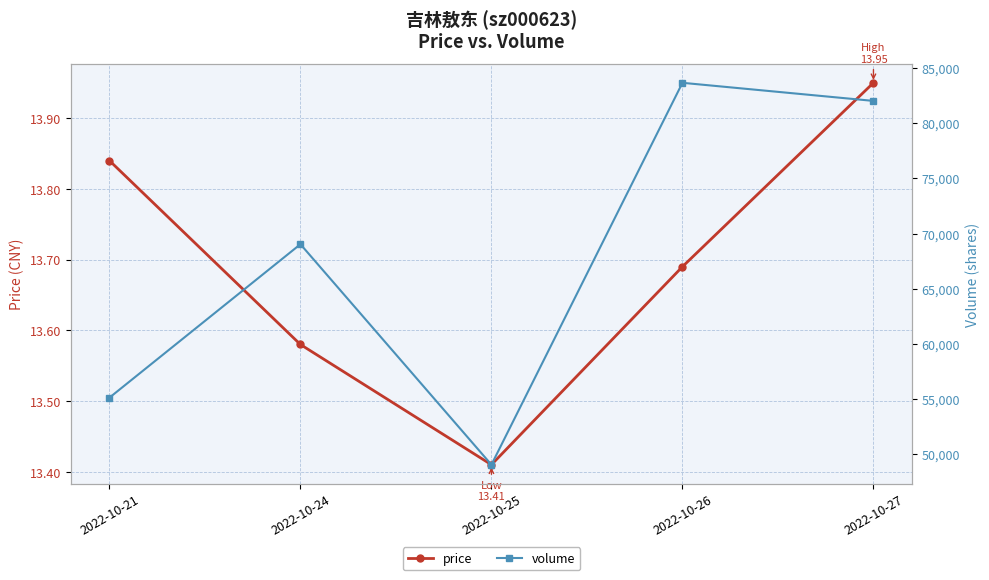

Which series has the largest total across all categories?

volume